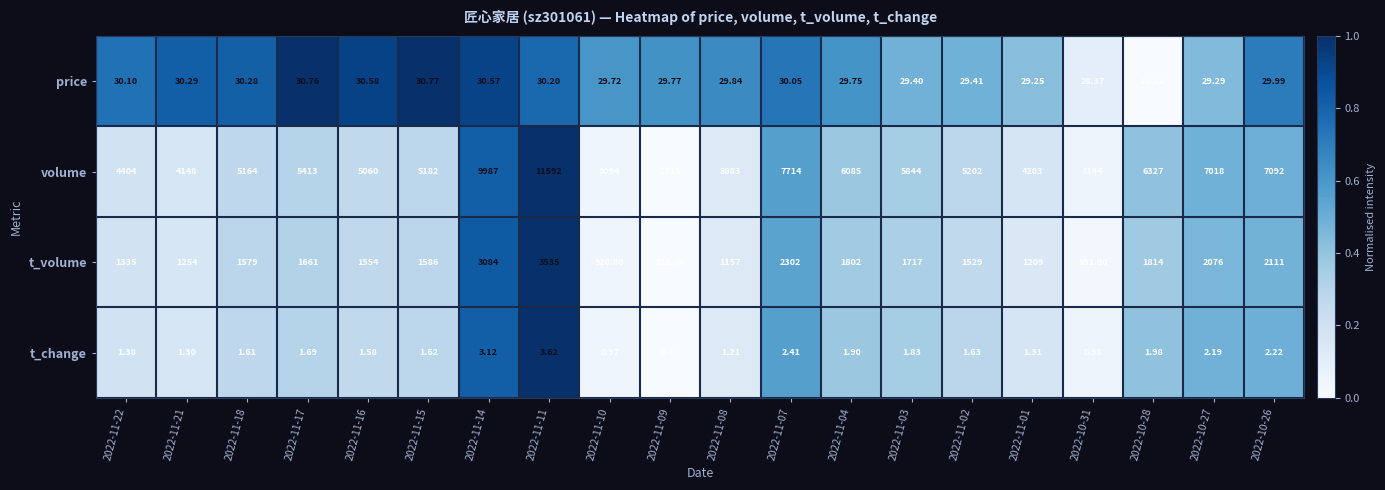

Is the value of t_volume at 2022-11-14 greater than the value of price at 2022-11-16?

Yes